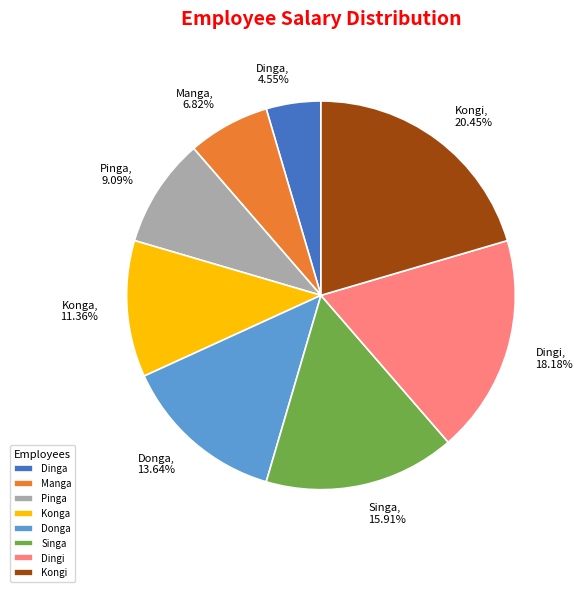

To the nearest percent, what portion does Dingi represent?

18%